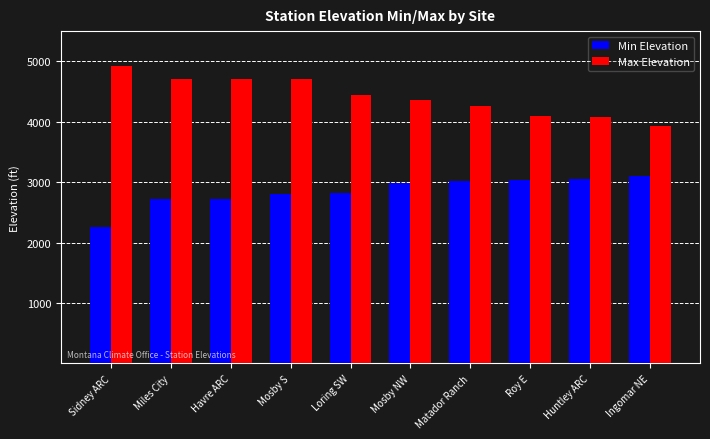

What are all the series names shown in the legend?

Min Elevation, Max Elevation